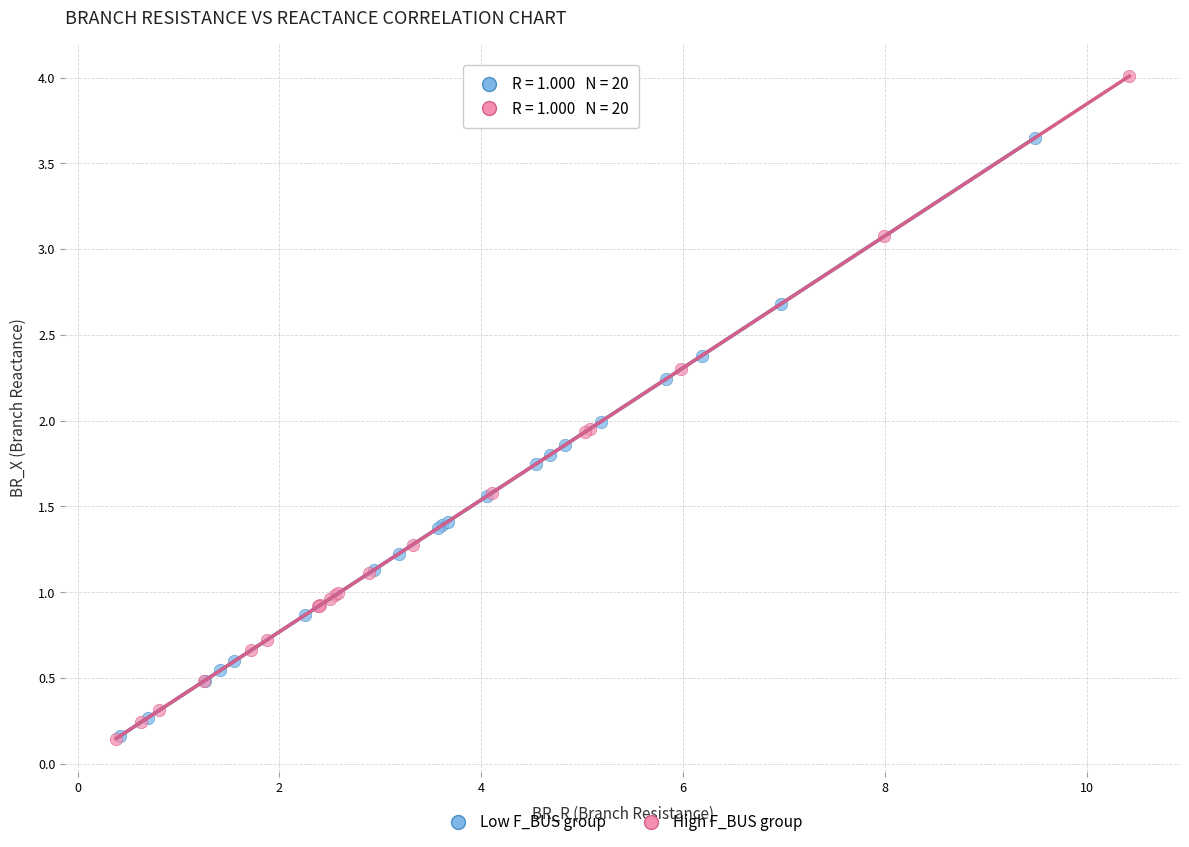

Which series has the largest Y range (max minus min)?

High F_BUS group